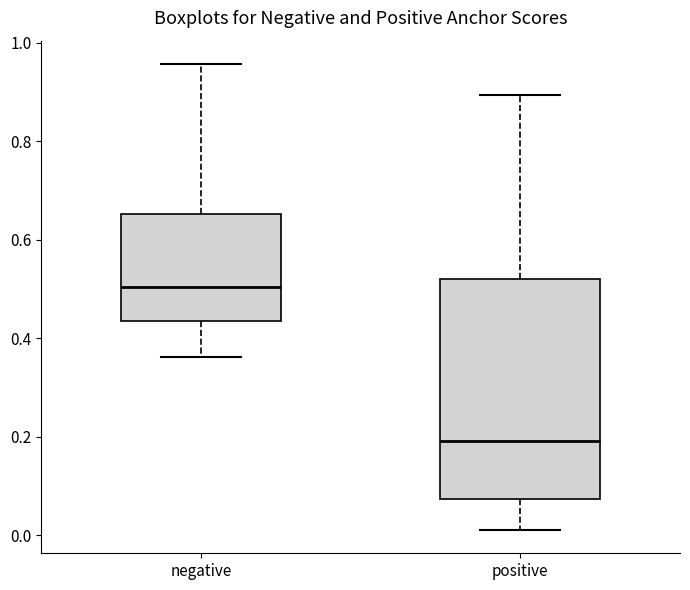

Which box has the lowest median line?

positive